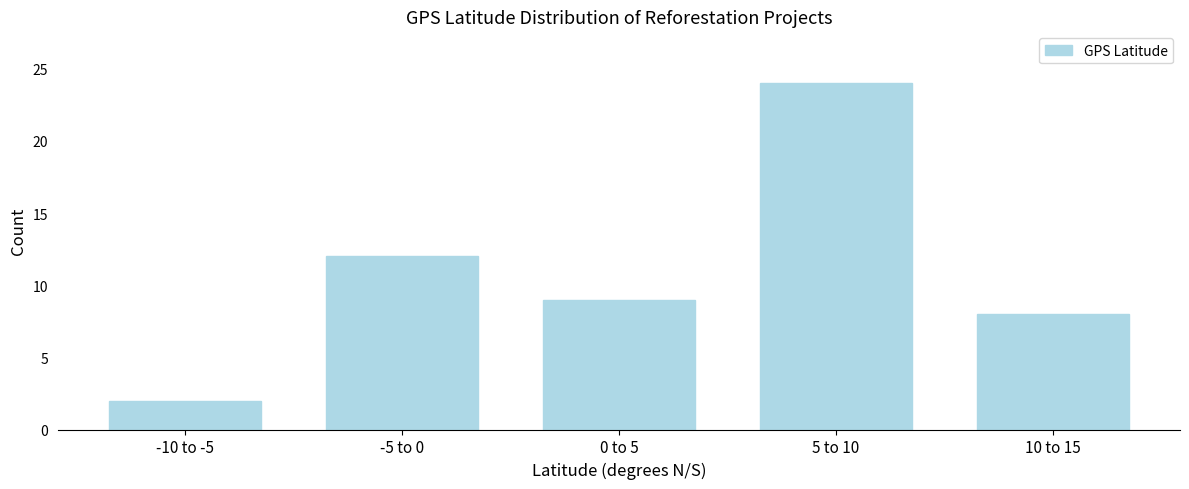

Reading right to left, list all the values displayed in this chart.

10 to 15=8	5 to 10=24	0 to 5=9	-5 to 0=12	-10 to -5=2